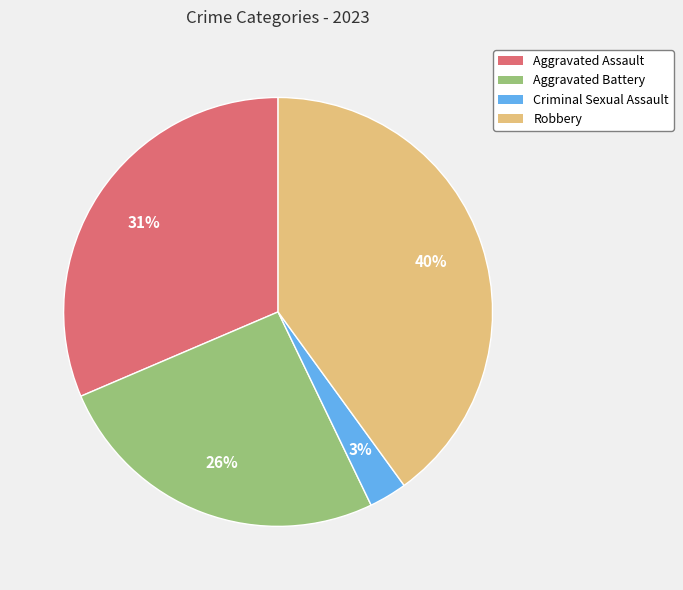

Is there a majority slice in this chart?

No